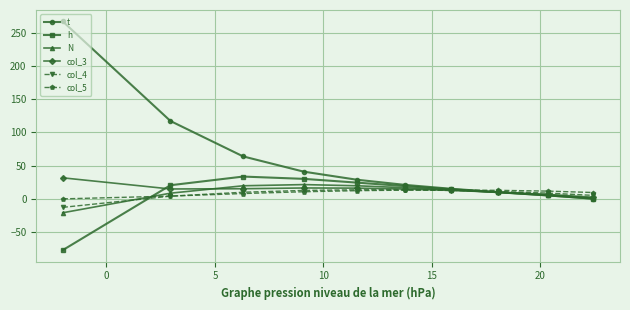

How many times do col_3 and col_5 cross each other?

1